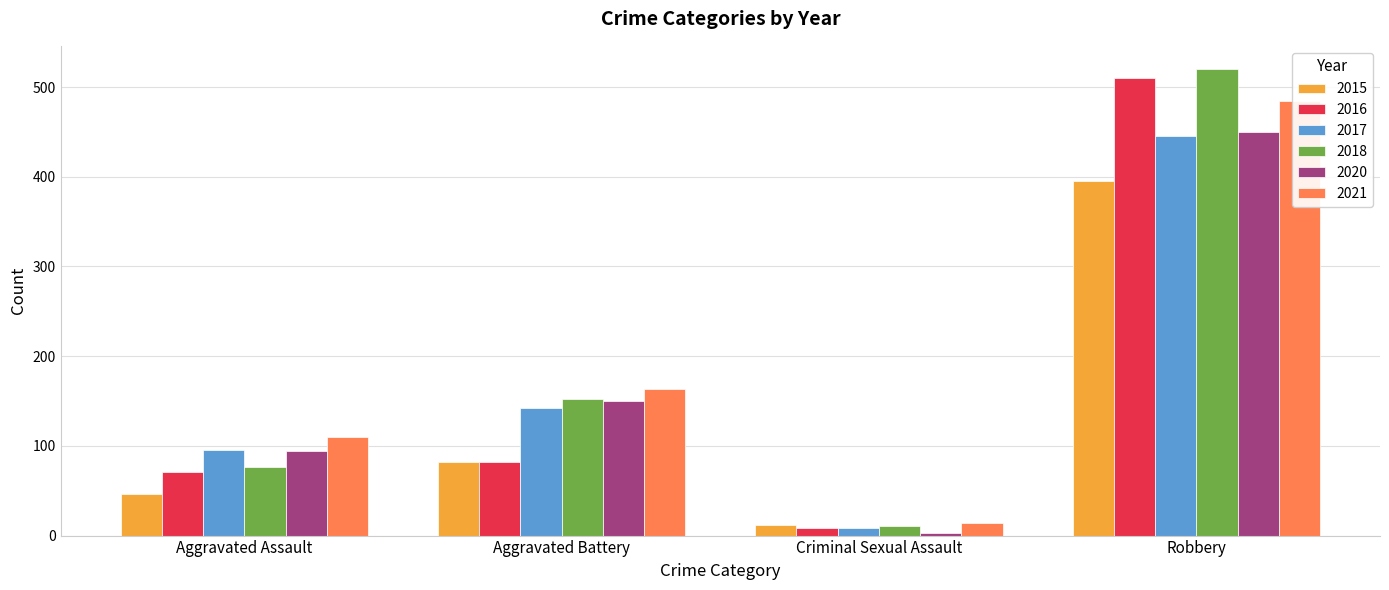

What is the sum of the 2016 values at Aggravated Assault and Robbery?

581